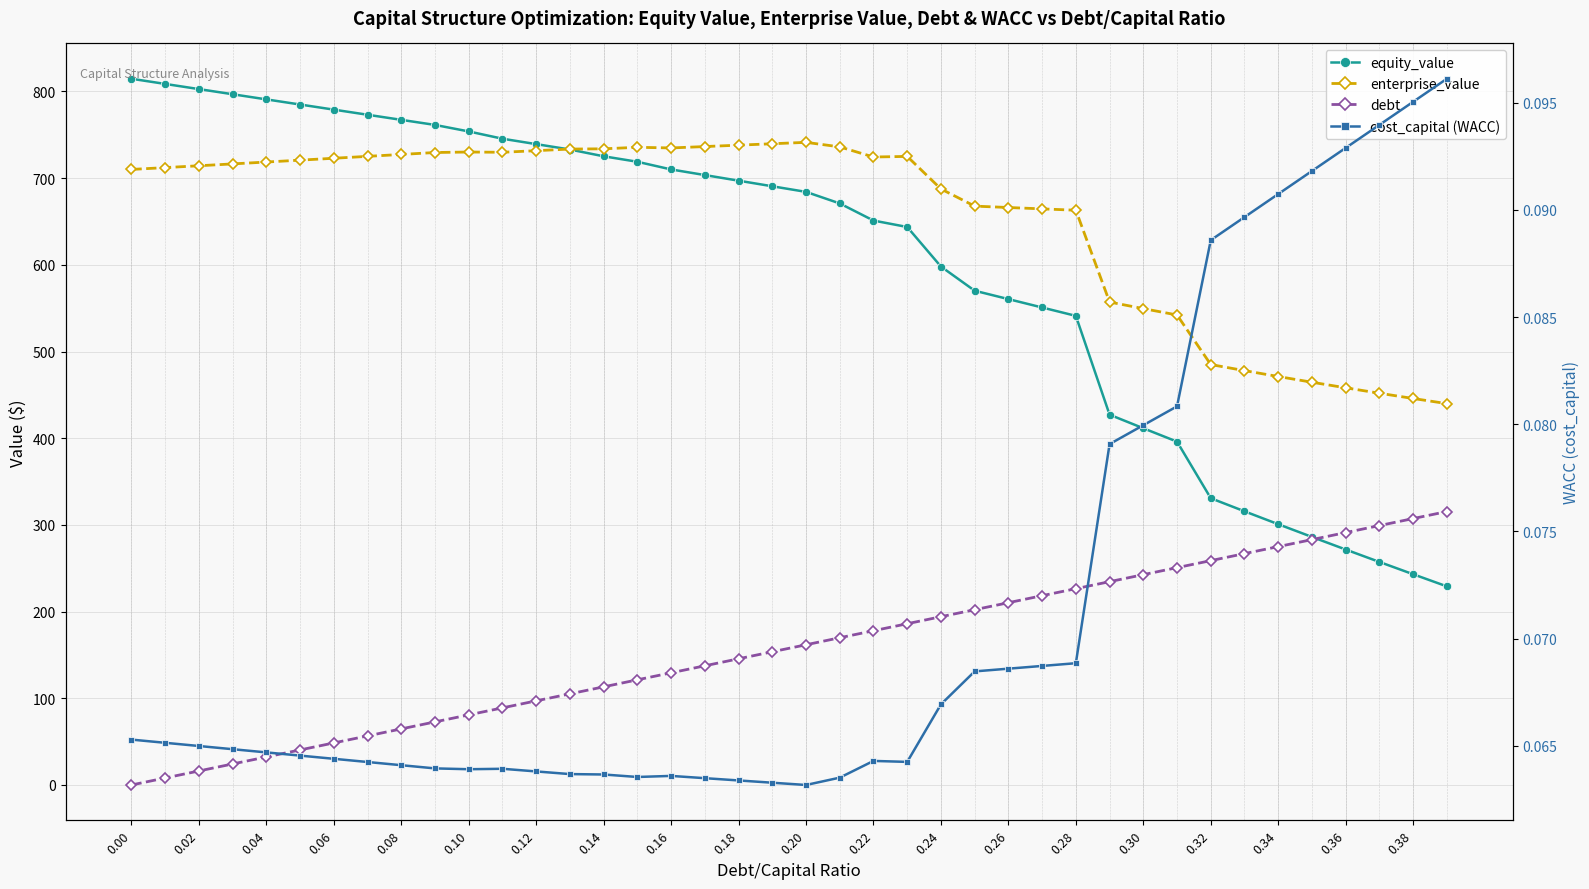

What are all the series names shown in the legend?

equity_value, enterprise_value, debt, cost_capital (WACC)